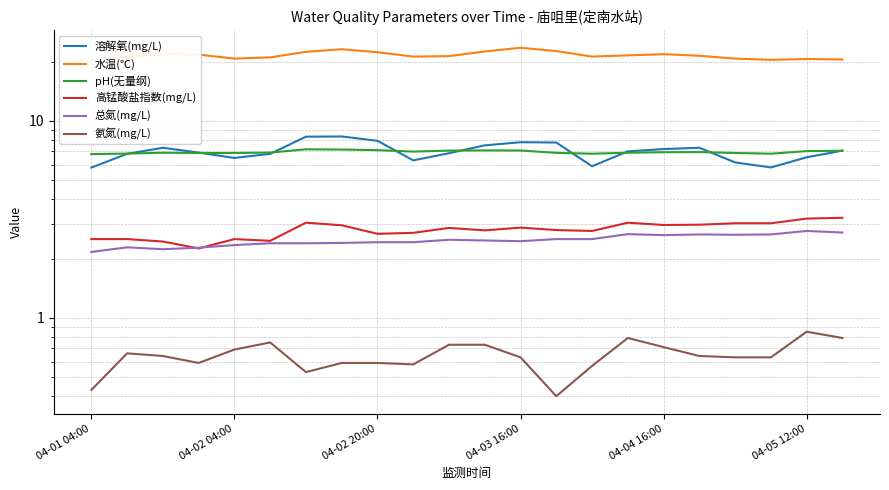

True or false: 水温(℃) and pH(无量纲) cross at least once.

False